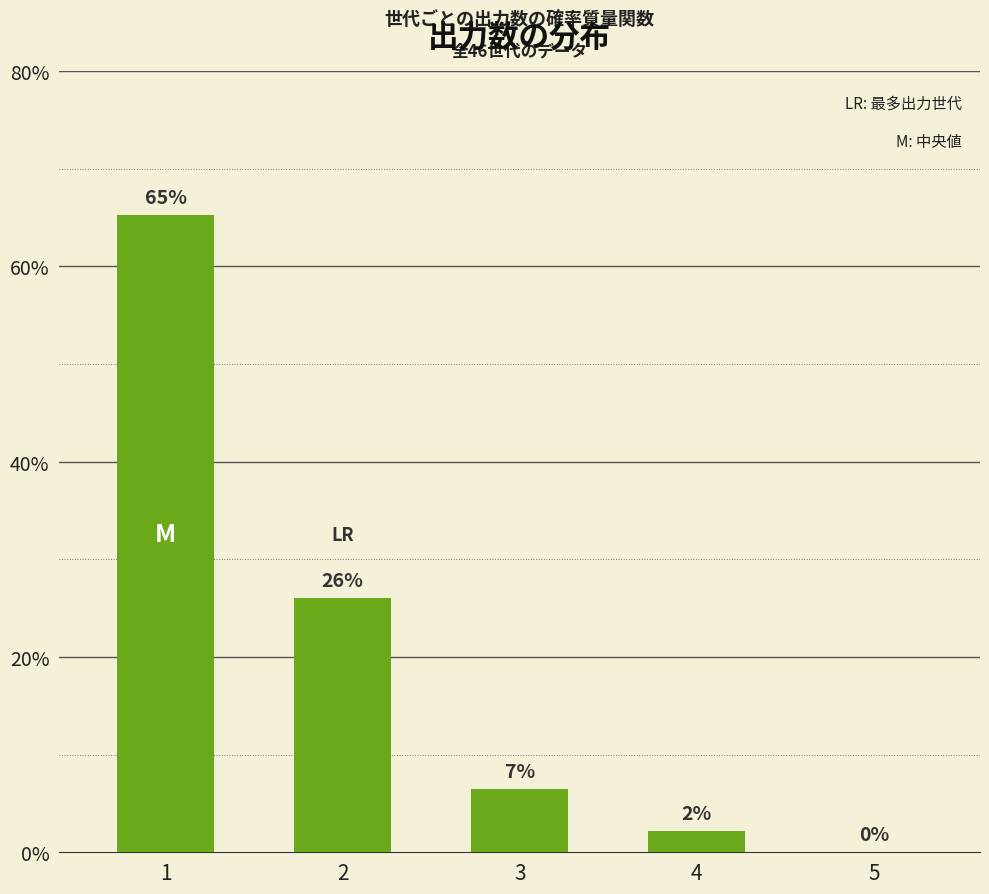

What is the maximum value shown in the chart?

65.2